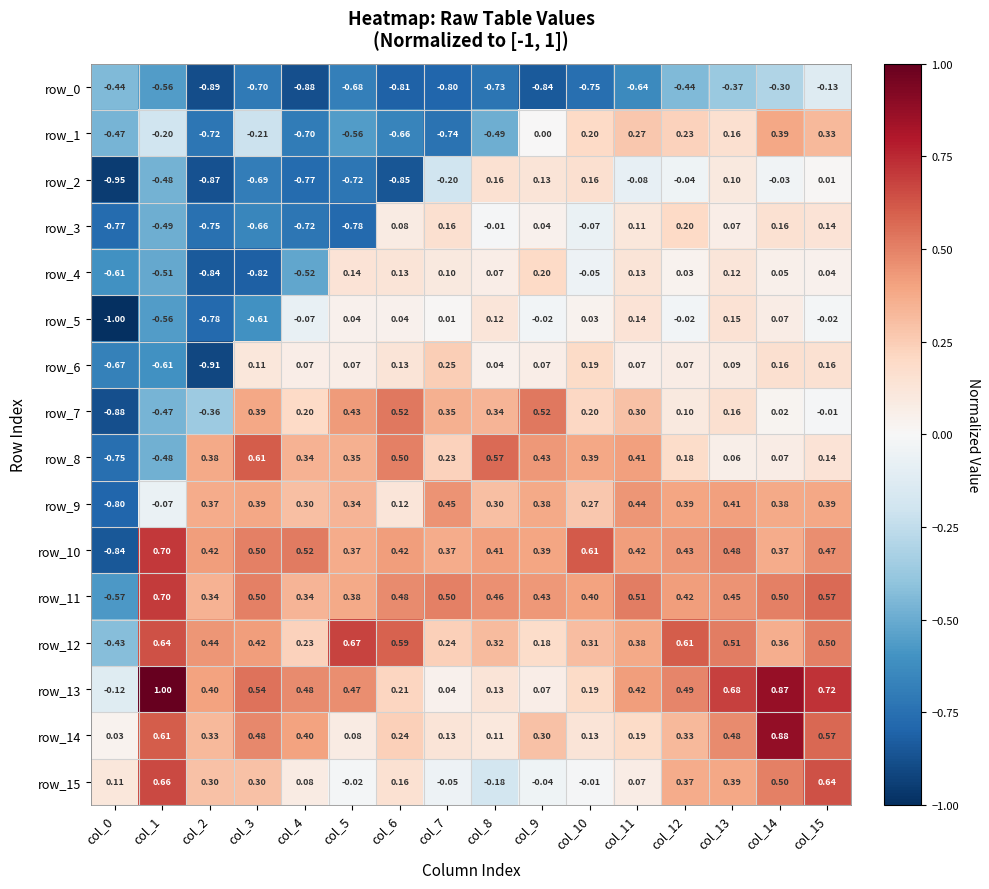

Is the value of row_10 at col_9 greater than the value of row_1 at col_6?

Yes